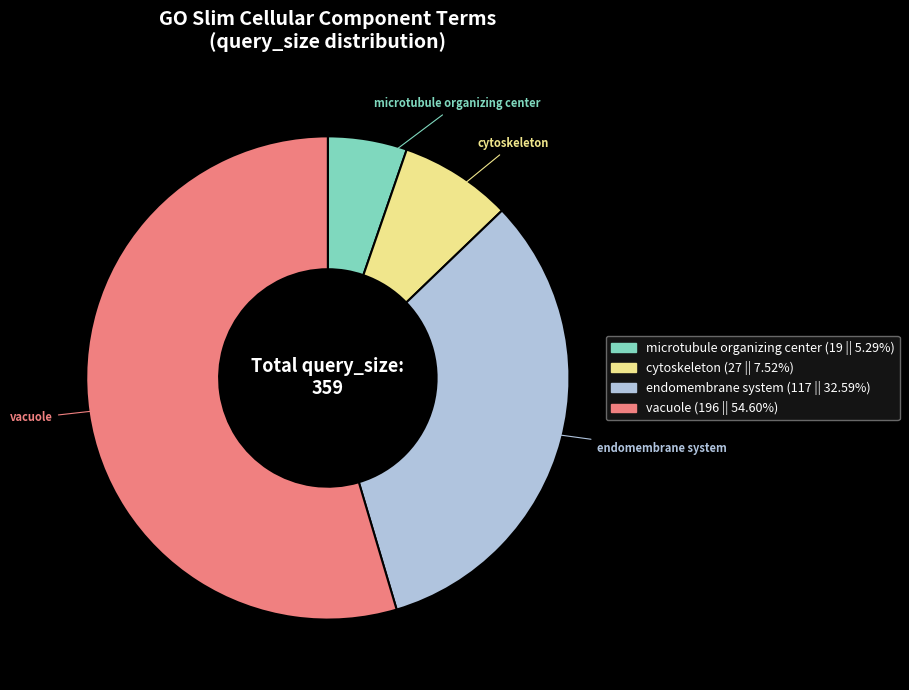

Combined, do microtubule organizing center and cytoskeleton account for over 50%?

No